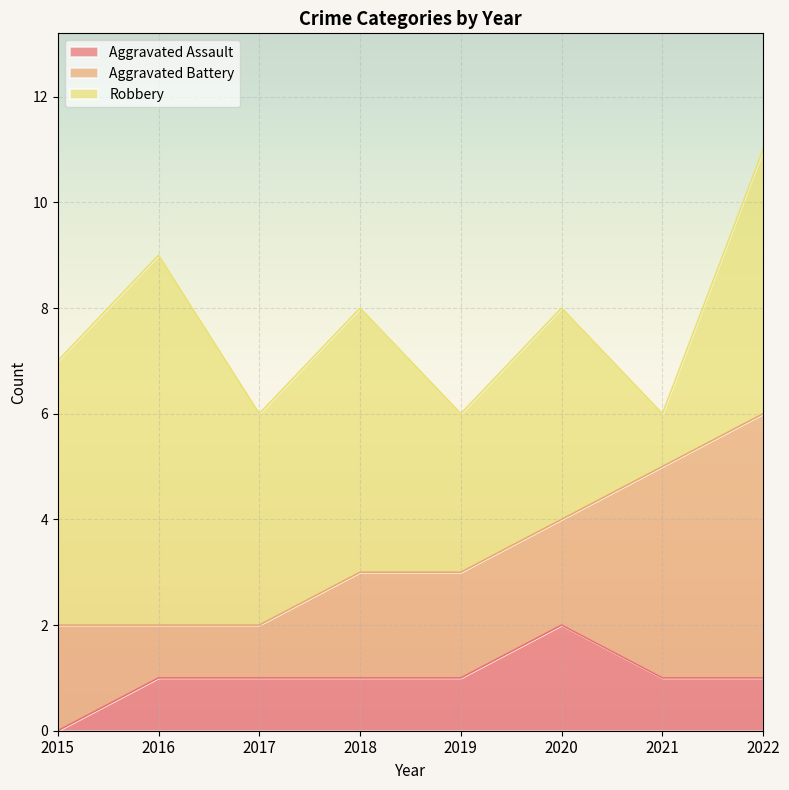

How many positive values does the Aggravated Assault series have?

7